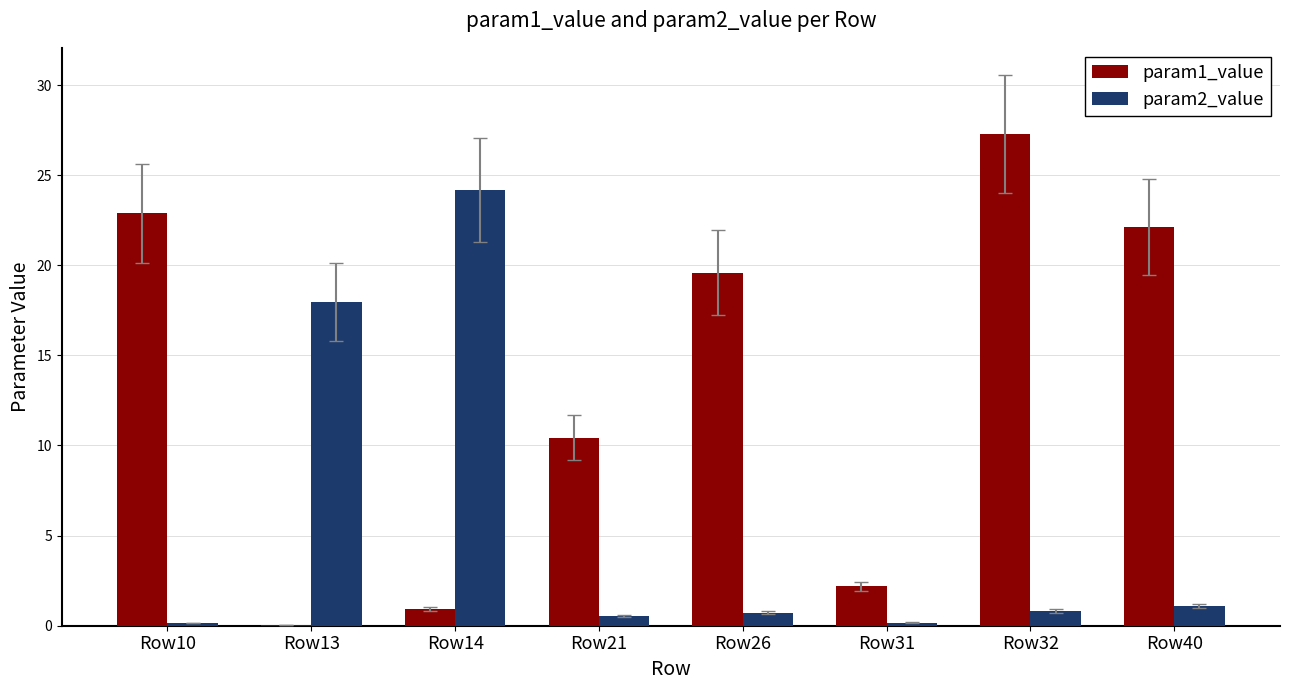

Is it true that param2_value equals 18.0 at Row13?

True